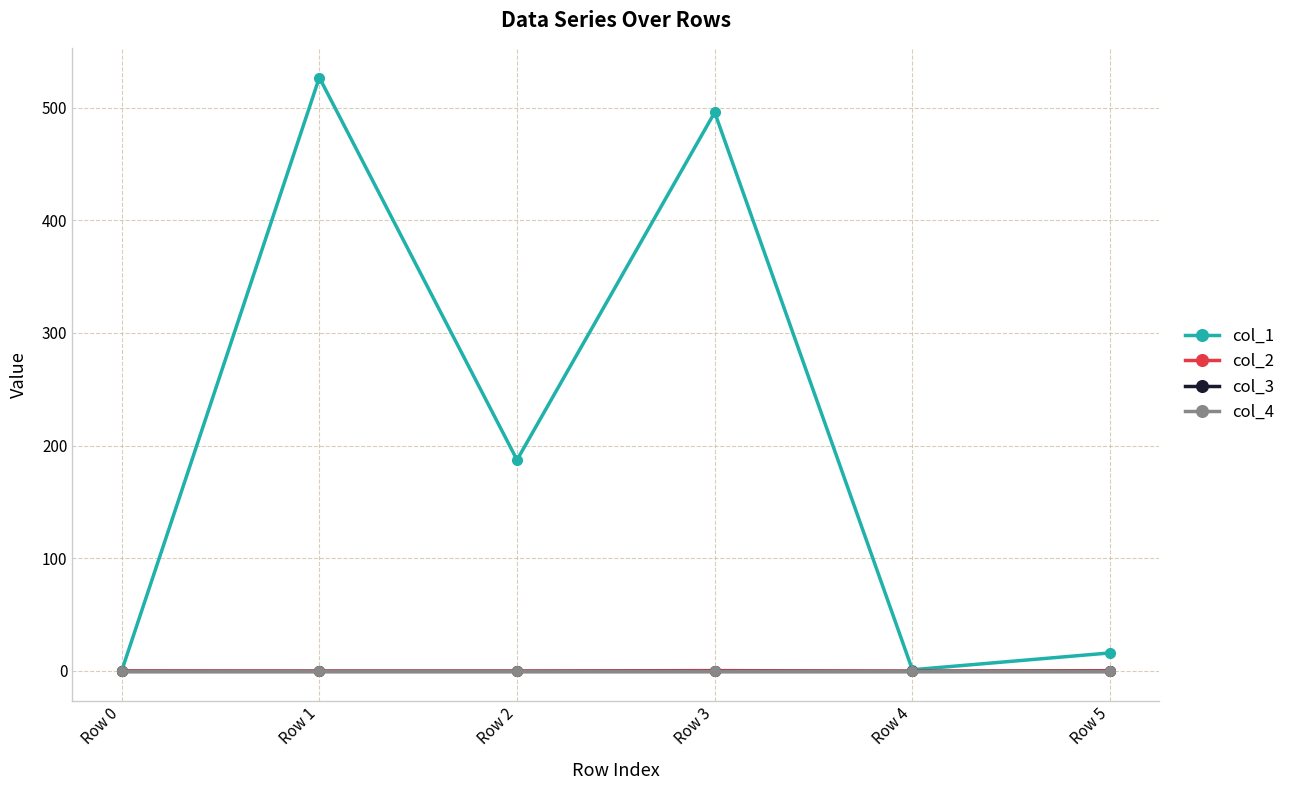

True or false: col_1 has more than 2 points higher than both neighbors.

False